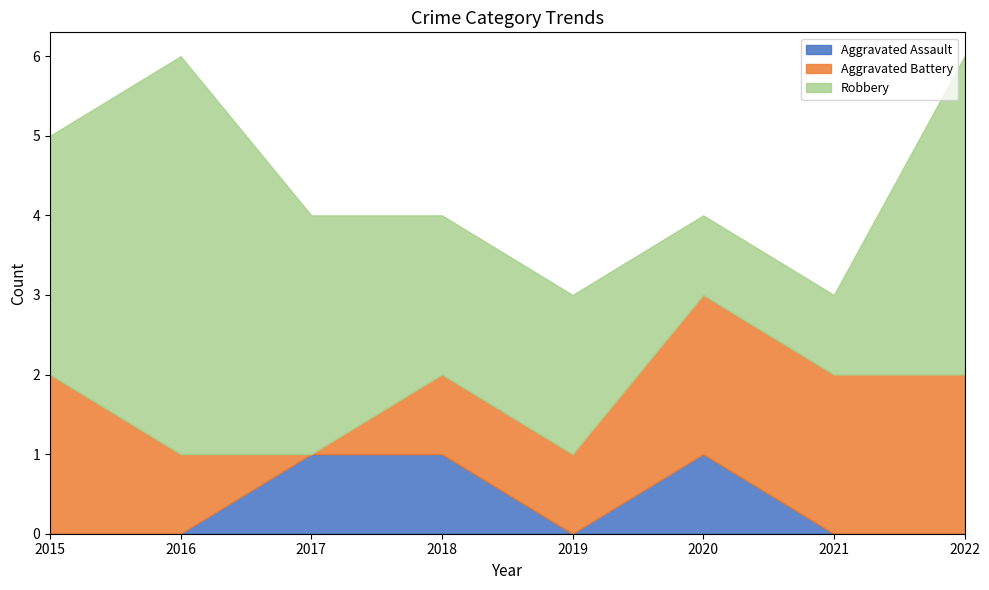

Which label corresponds to the largest value in the chart?

2016